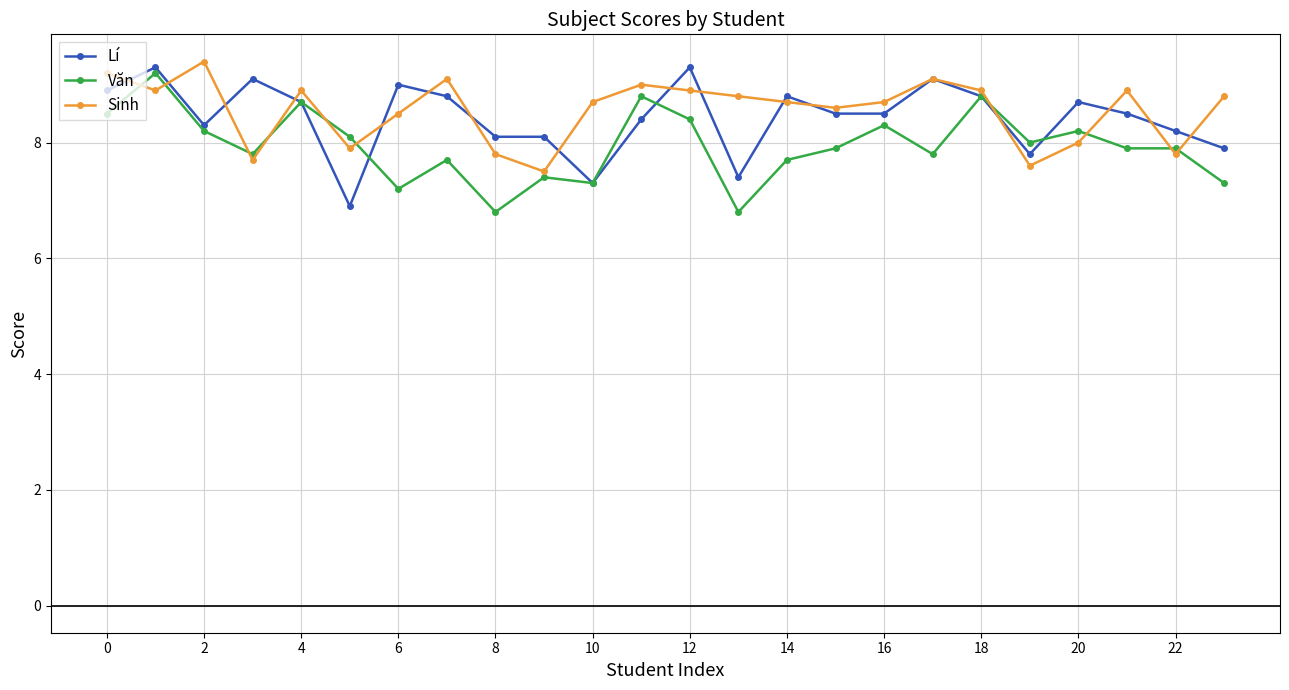

What is the value of the Lí point at the 24th from the left?

7.9